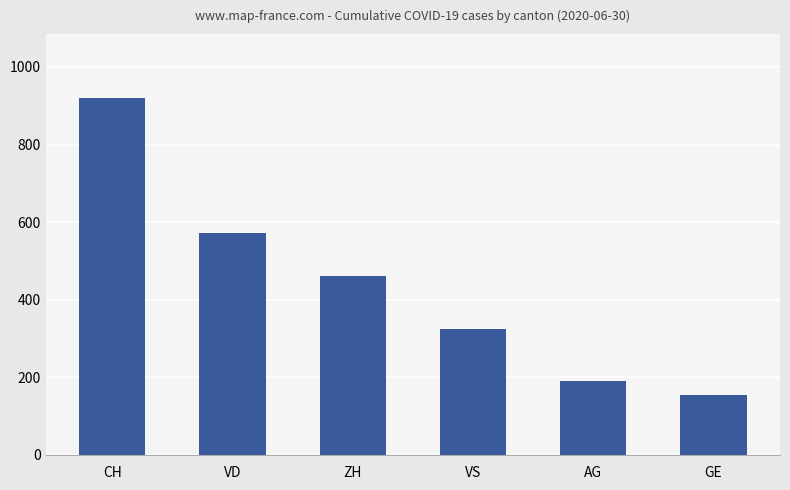

Reading left to right, list all the values displayed in this chart.

919	572	462	325	190	154